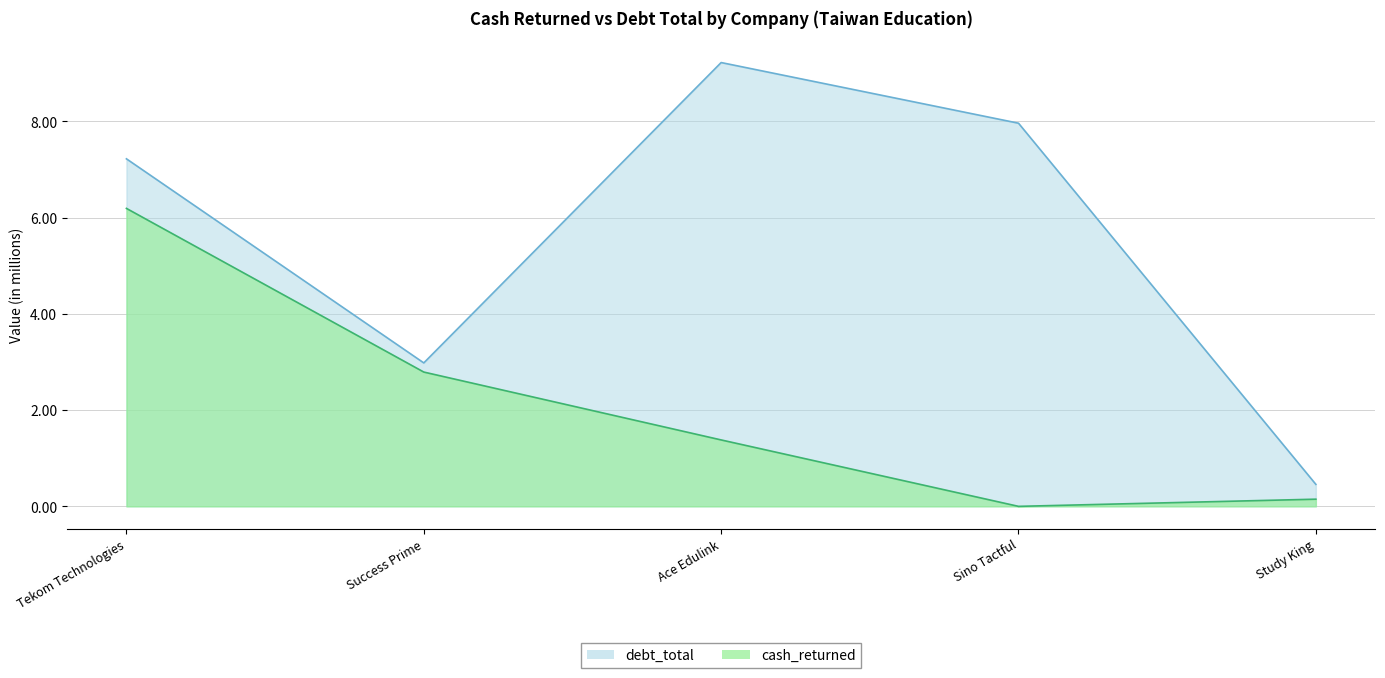

True or false: debt_total and cash_returned intersect in this chart.

False